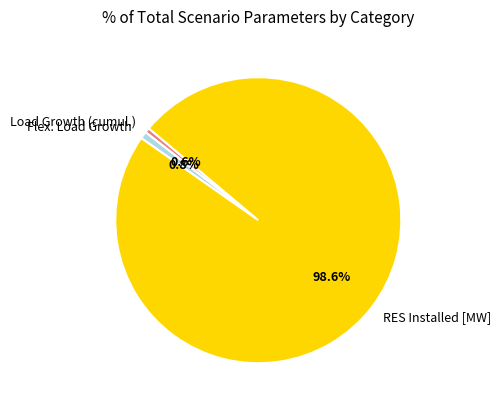

Which slice is the largest?

RES Installed [MW]